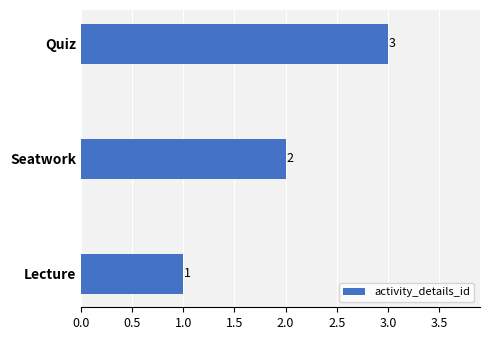

Approximately how many times larger is the value at Quiz compared to Lecture?

3.0